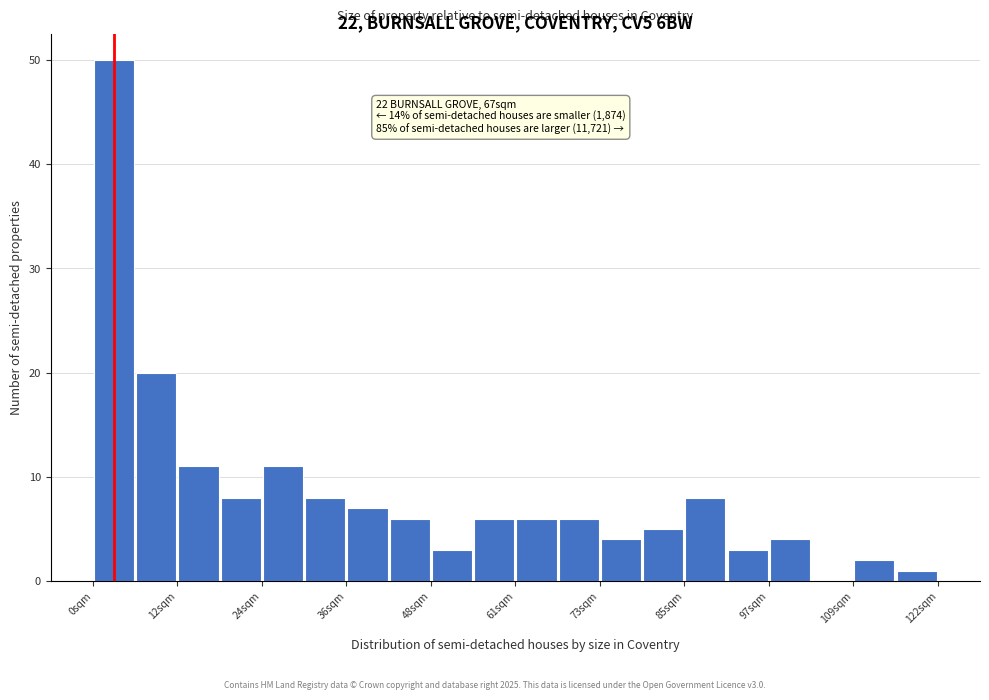

Read against the x-axis, roughly where is the centre of the tallest bar?

4